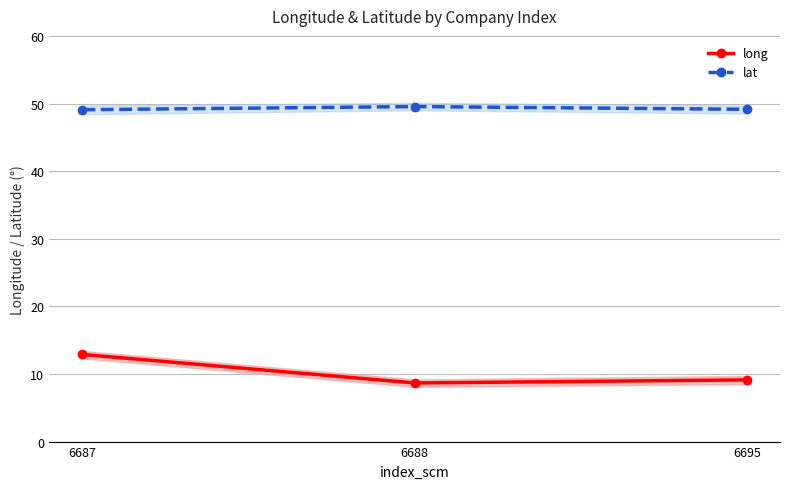

Which series has the largest range (max minus min)?

long